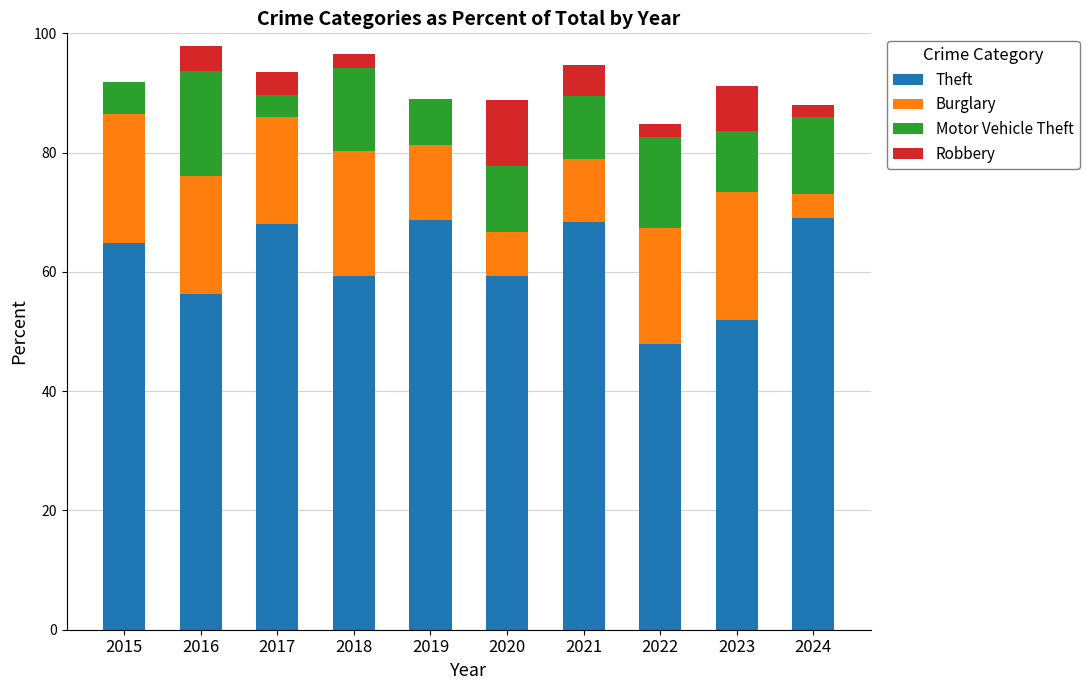

What is the total value across all series at 2023?

91.1